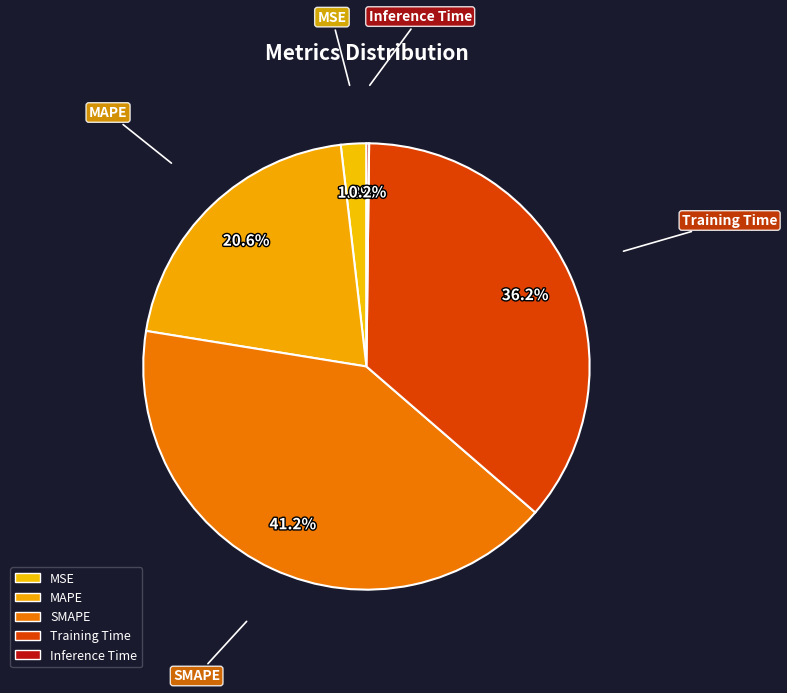

Rank the categories by value from lowest to highest.

Inference Time, MSE, MAPE, Training Time, SMAPE